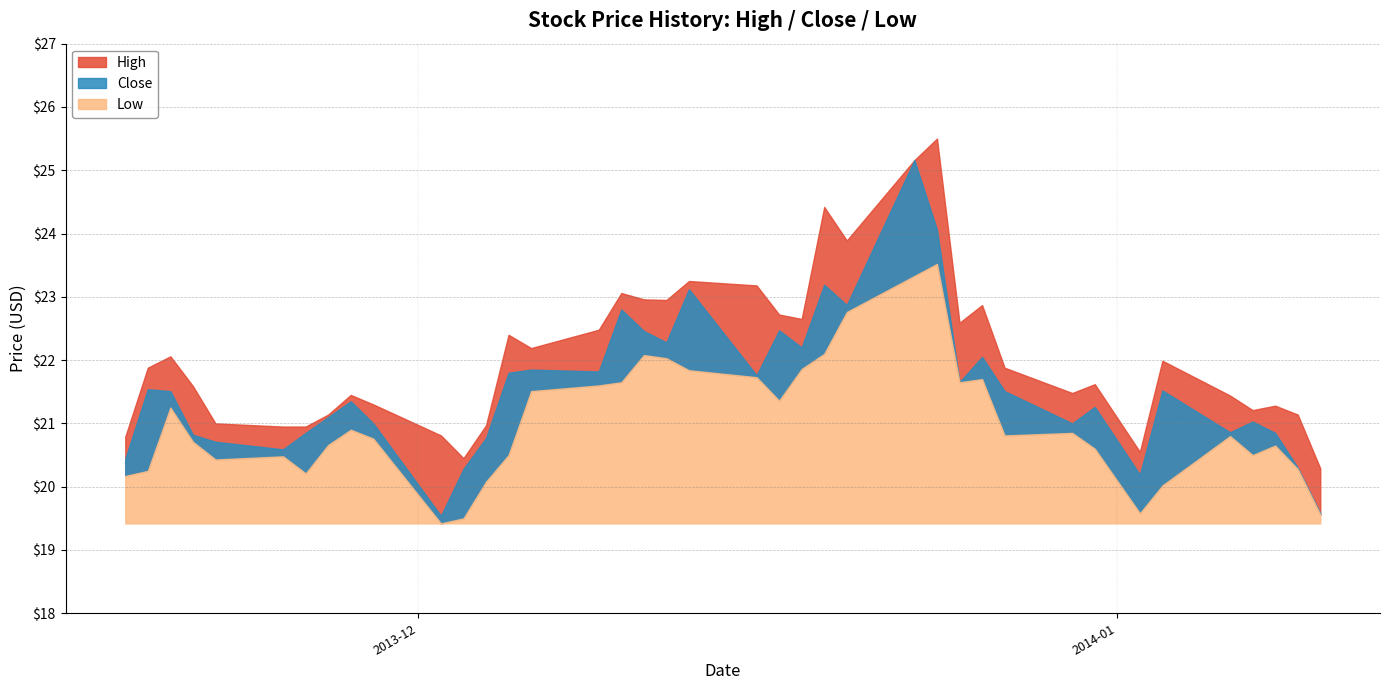

List the series in order of their peak value, lowest first.

Low, Close, High